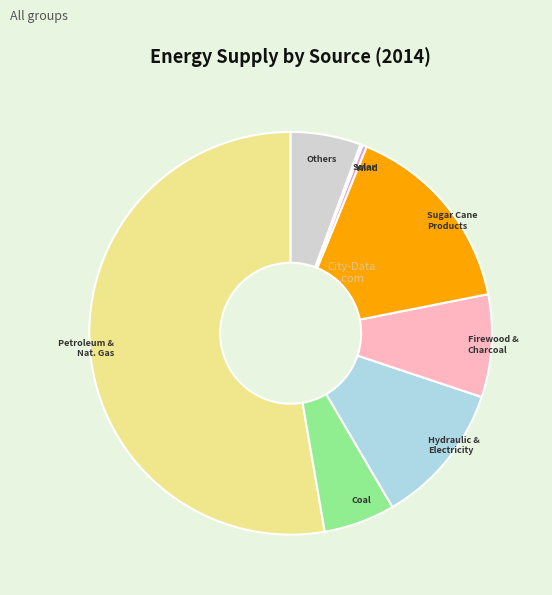

What is the largest slice in the pie chart?

Petroleum & Nat. Gas